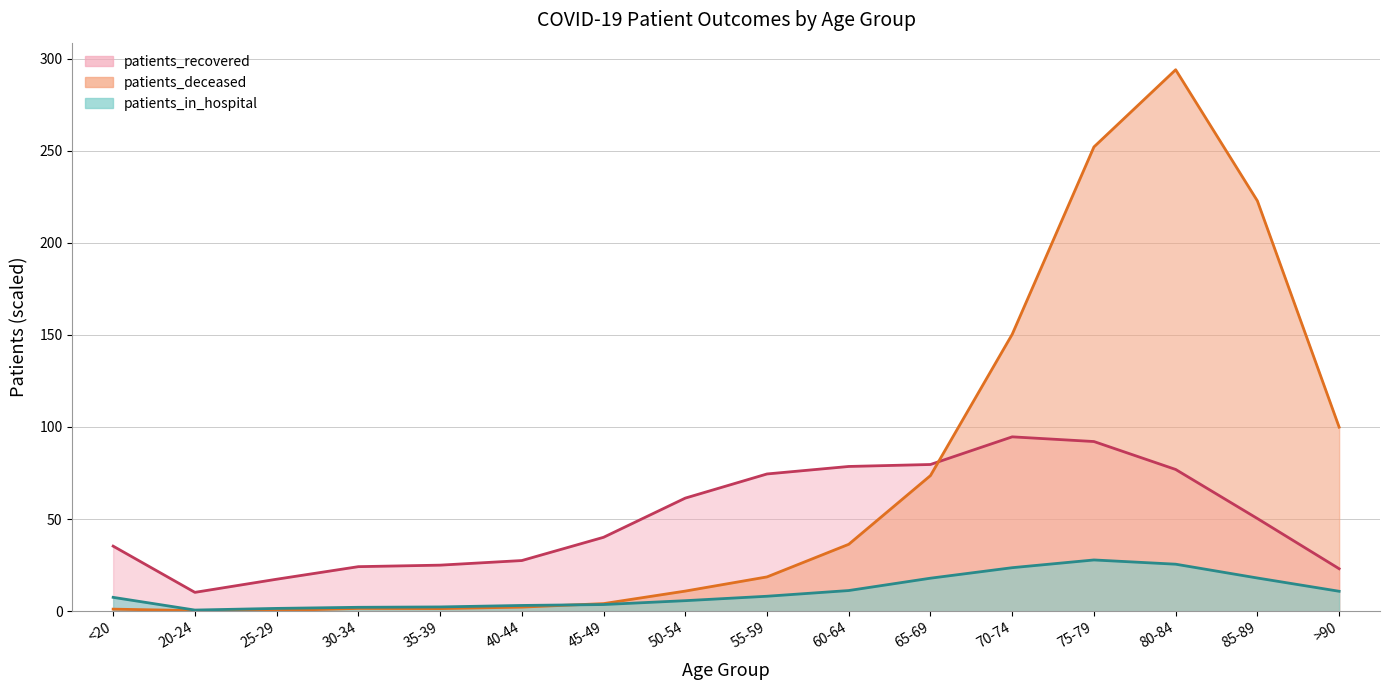

What value does the patients_deceased series have at 30-34?

1.5